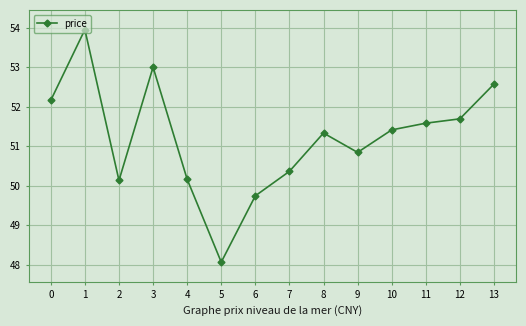

True or false: the data shows 51.3 at 8.

True